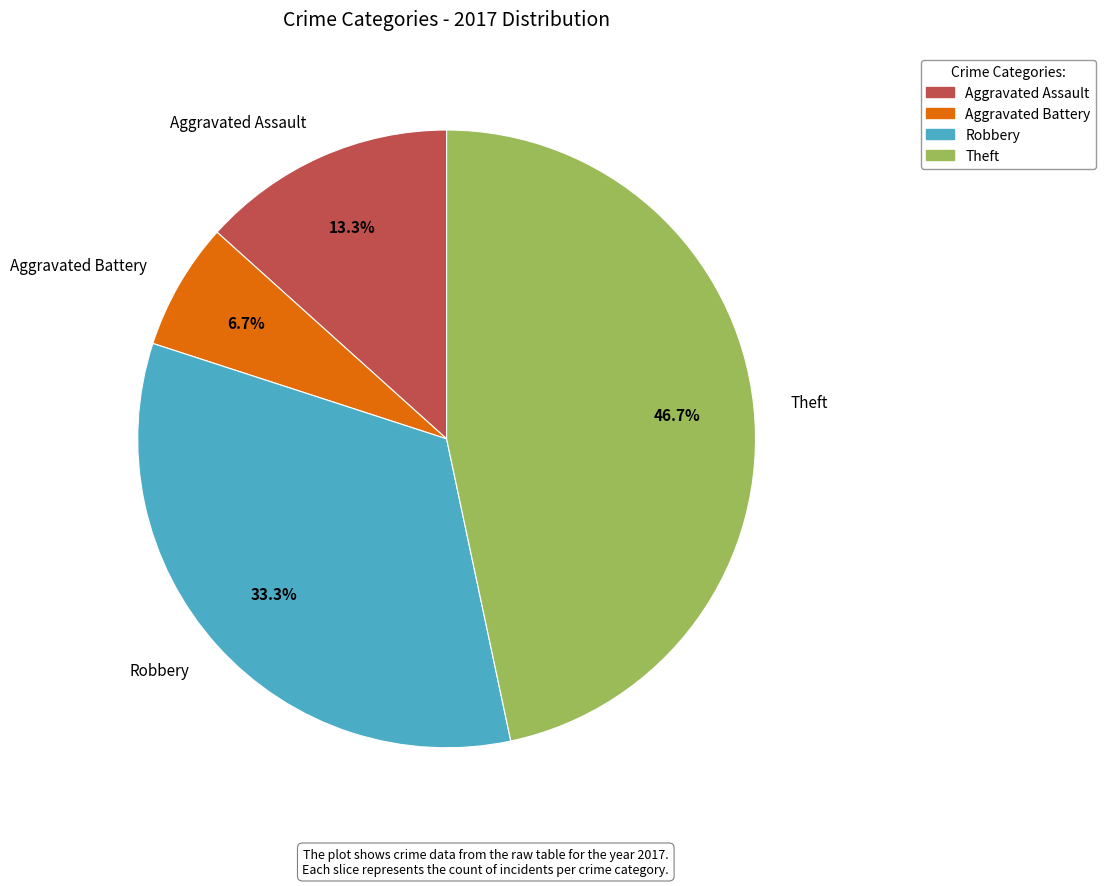

To the nearest percent, what percentage of the pie is Robbery?

33%